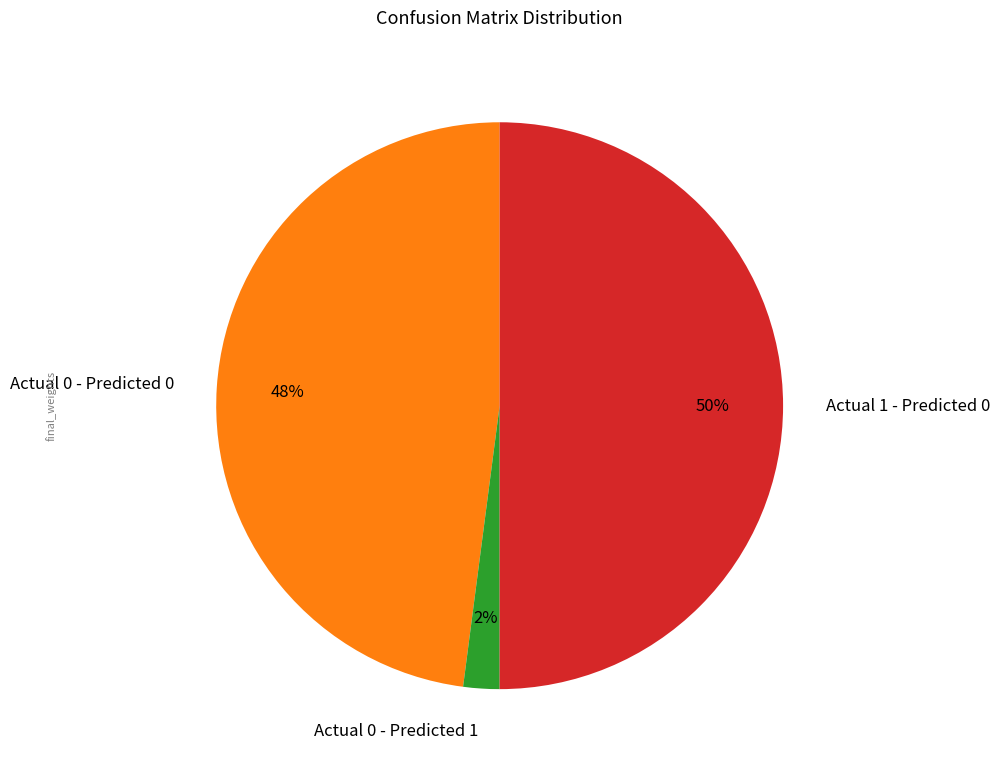

To the nearest percent, what is the difference between the largest and smallest slice percentages?

48%